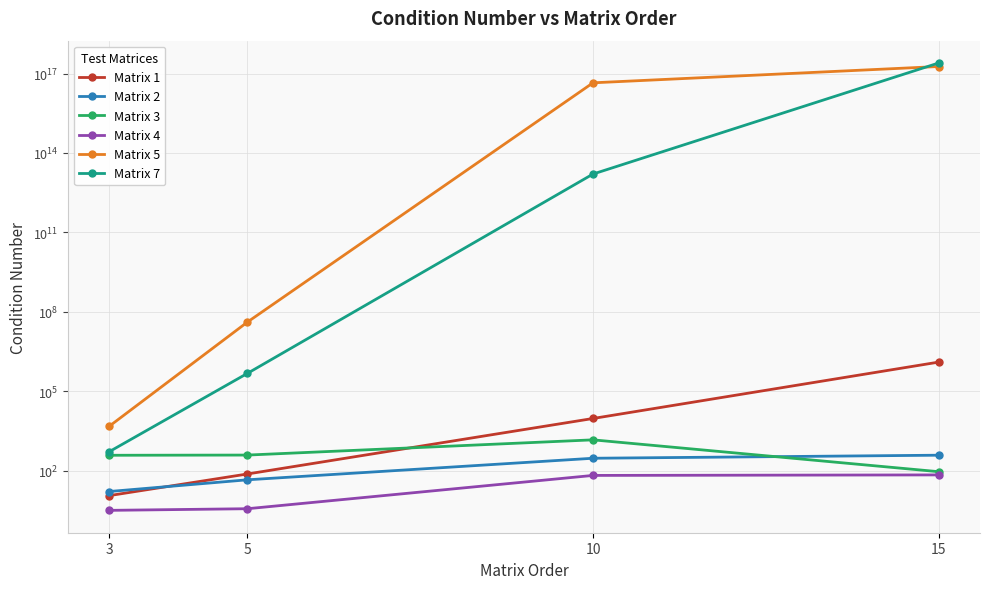

True or false: Matrix 3 has more than 1 interior local peaks.

False